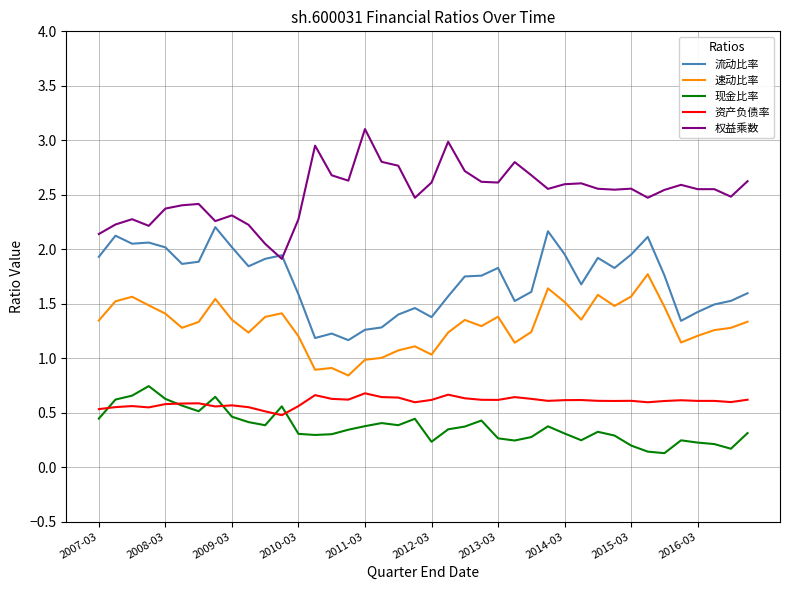

What is the greatest value displayed?

3.1